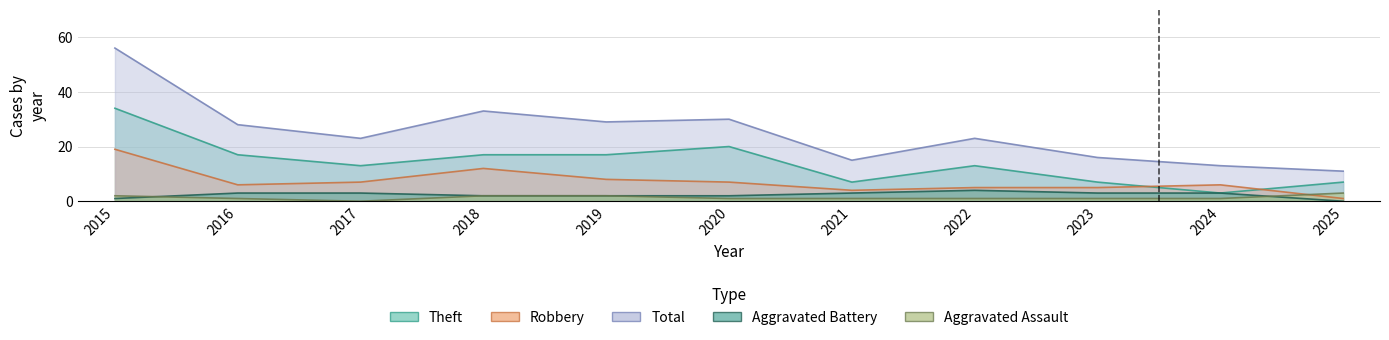

Read the Robbery value at 2018.

12